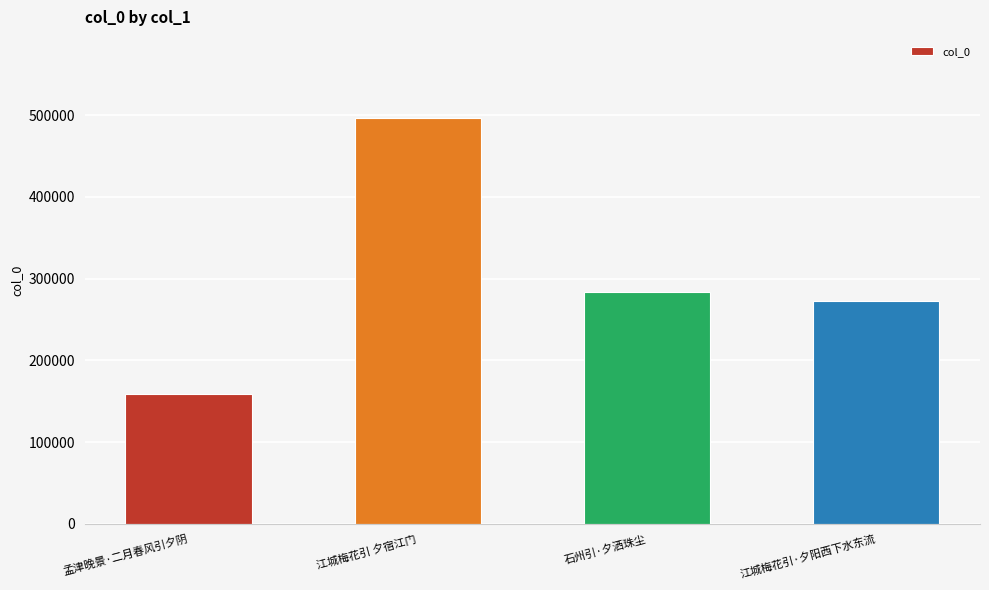

Where is the data nearest to the value 327834?

石州引·夕洒珠尘